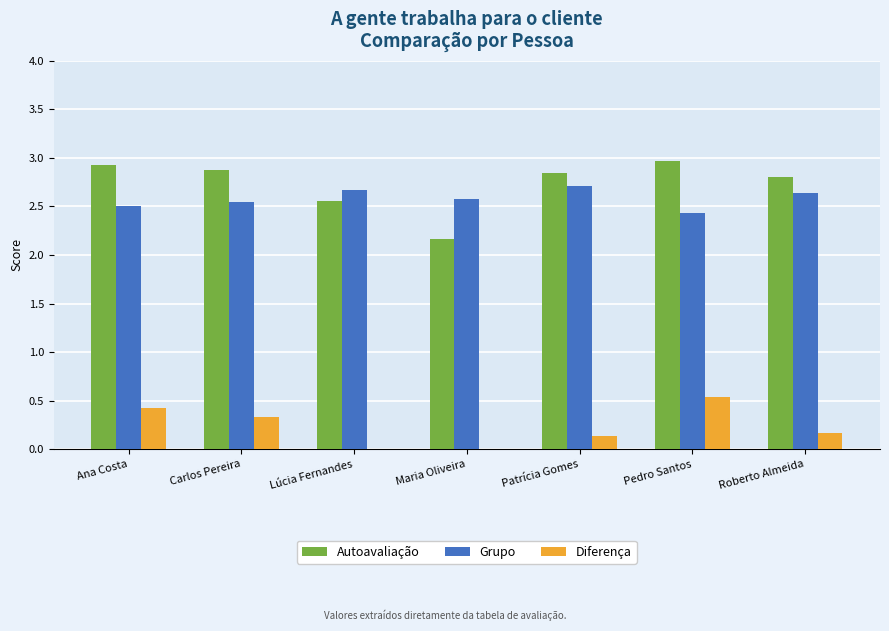

Read the Grupo value at Lúcia Fernandes.

2.7